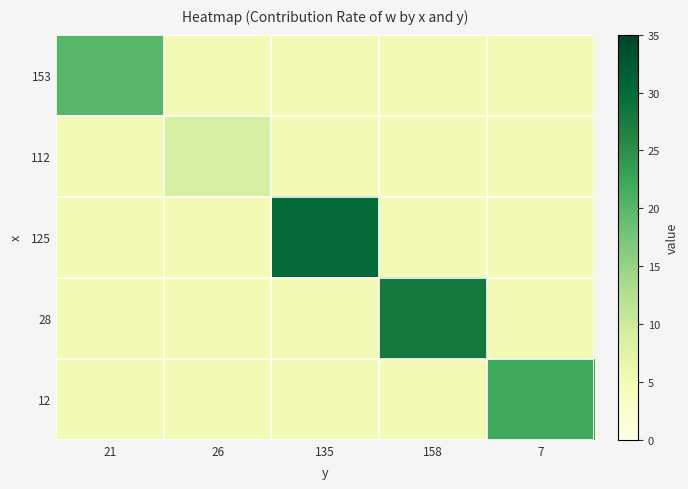

Count the number of categories in the chart.

5